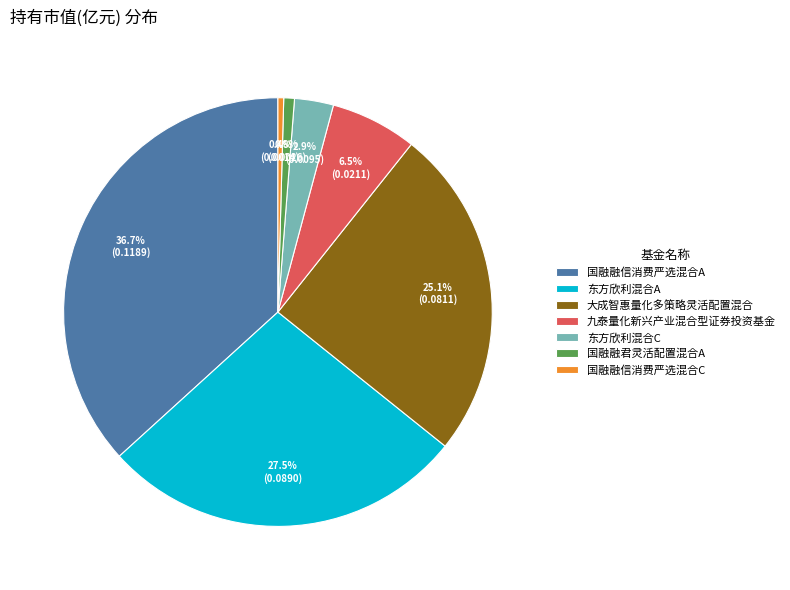

Does any single category account for the majority?

No